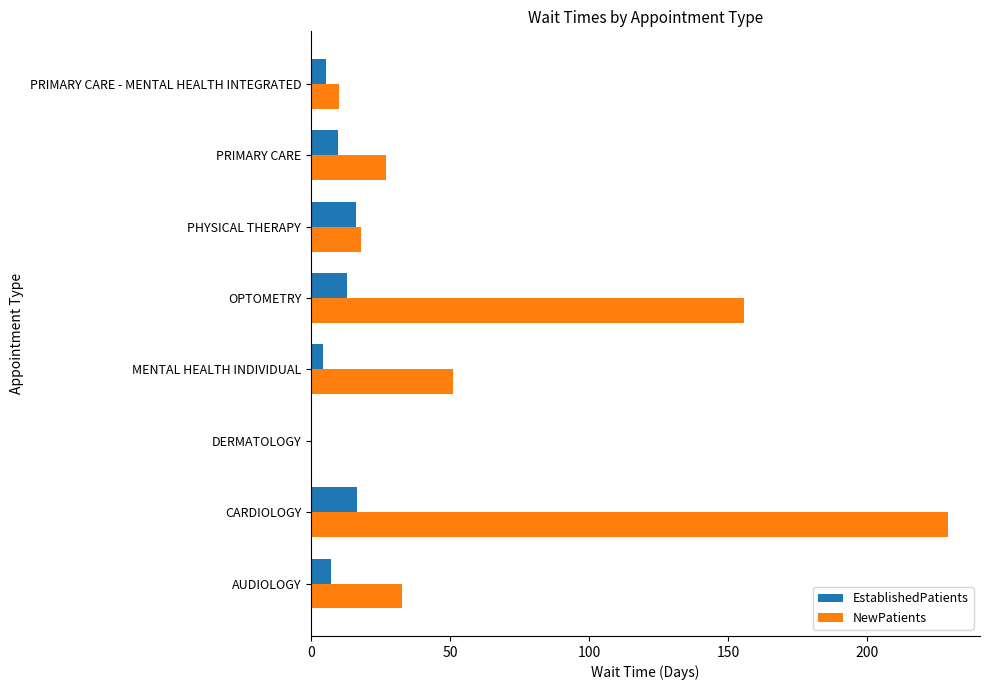

Which series has the largest total across all categories?

NewPatients